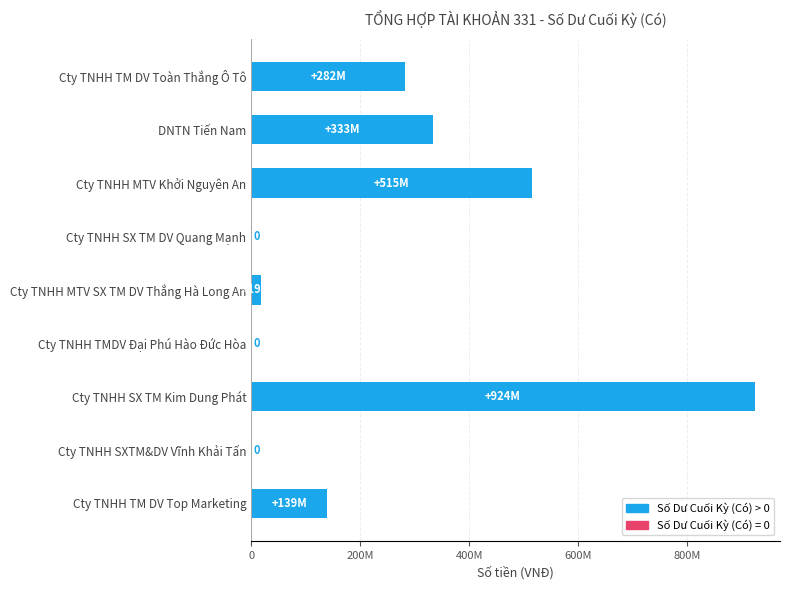

What is the difference between the second highest and minimum values?

514668000